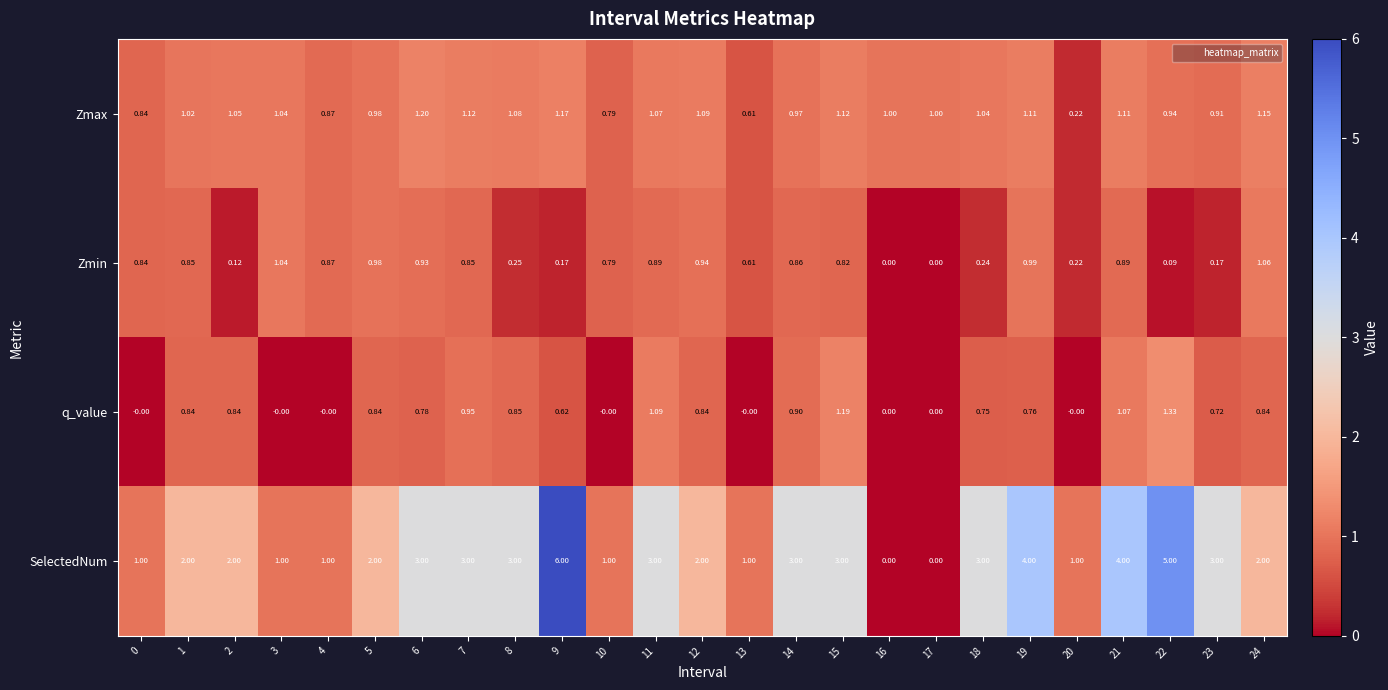

Which series has the largest total across all categories?

SelectedNum